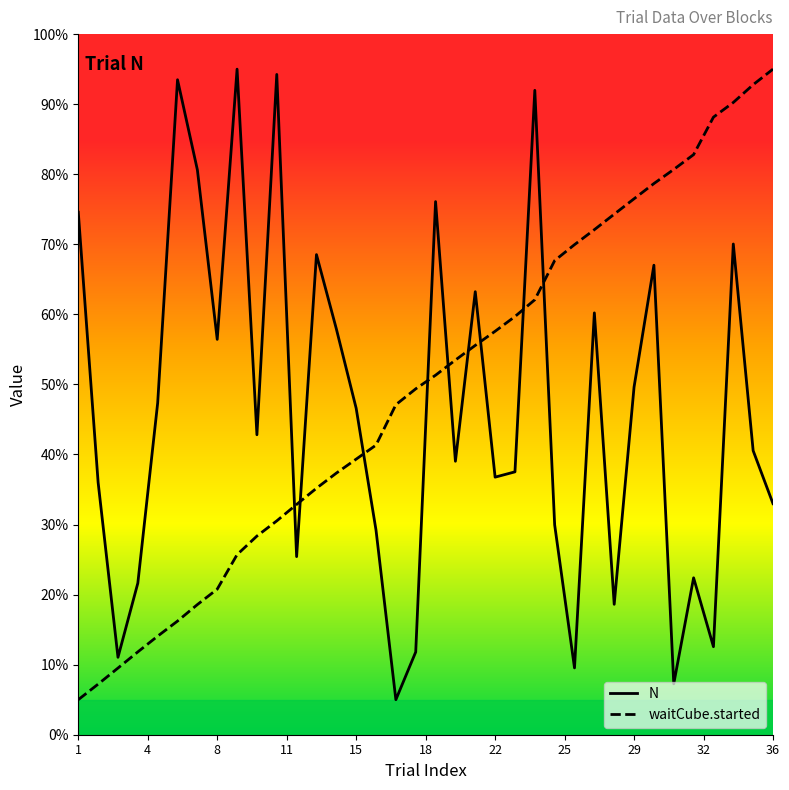

Is it true that waitCube.started equals 20.8 at 36?

False